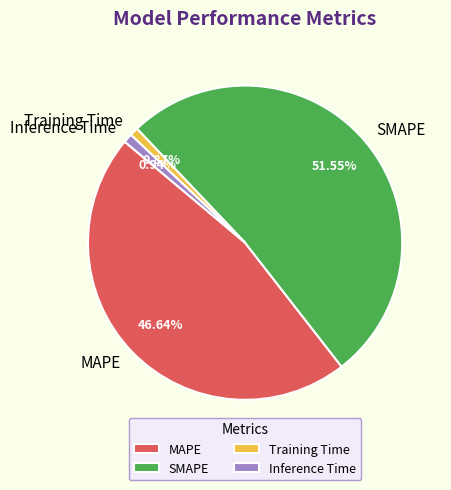

How many segments does this pie chart have?

4